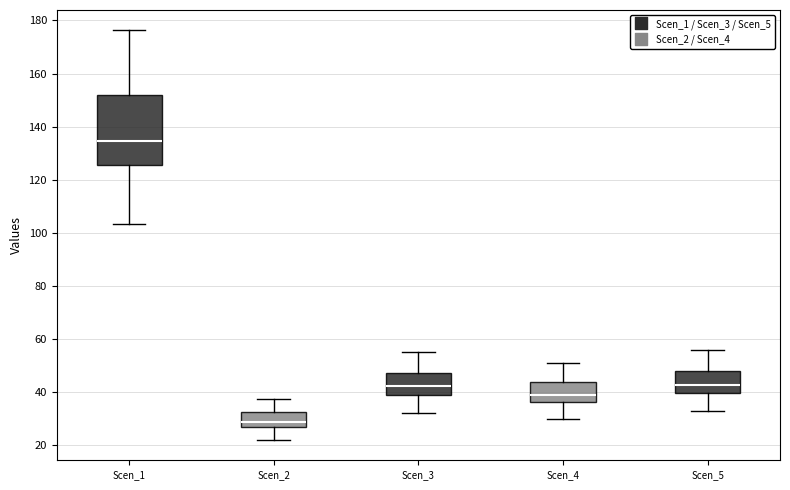

Where is the lower edge of the box for Scen_1 on the y-axis? The values are not printed on the chart, so give them approximately, as read against the axis.

126